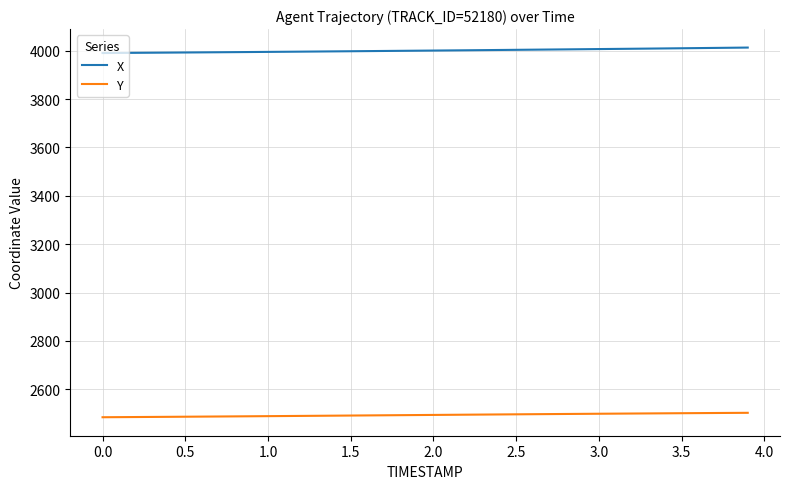

List the series in order of their overall mean, lowest first.

Y, X